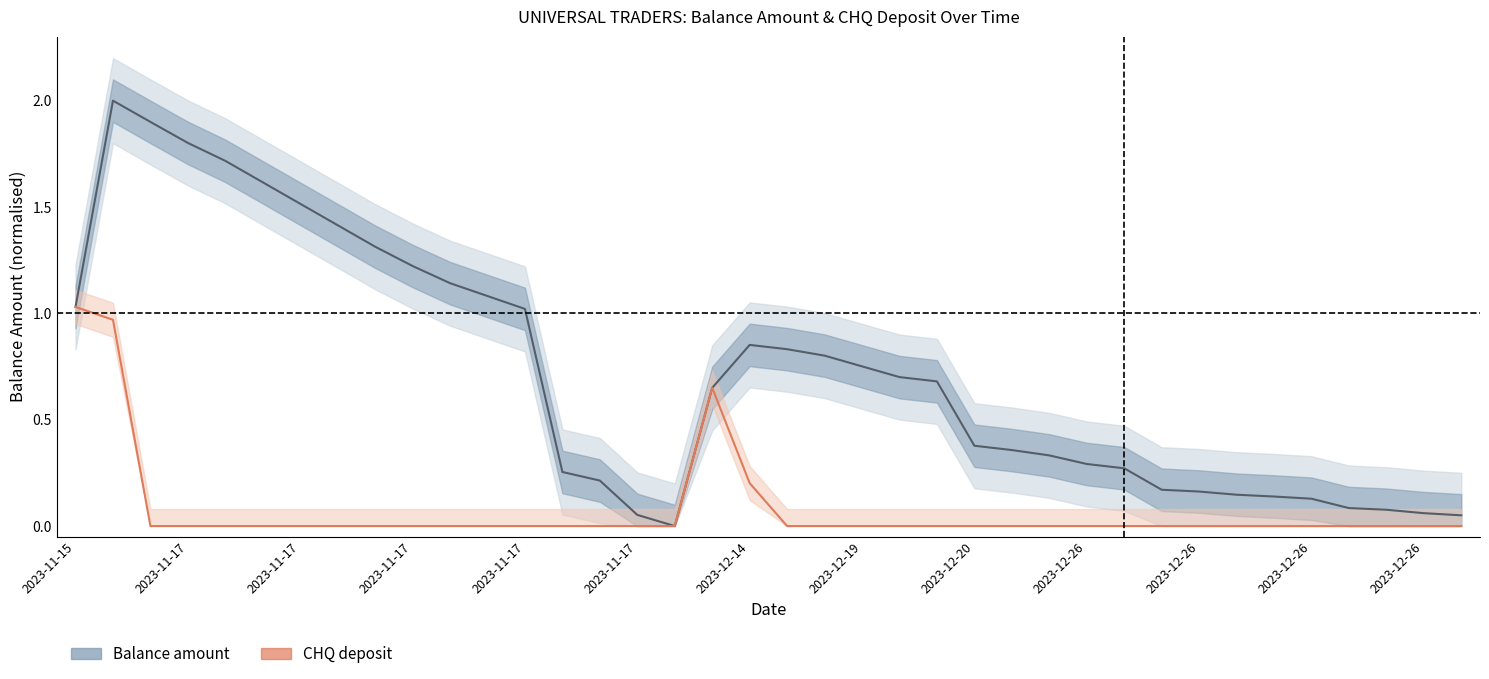

How many categories are shown in the chart?

38